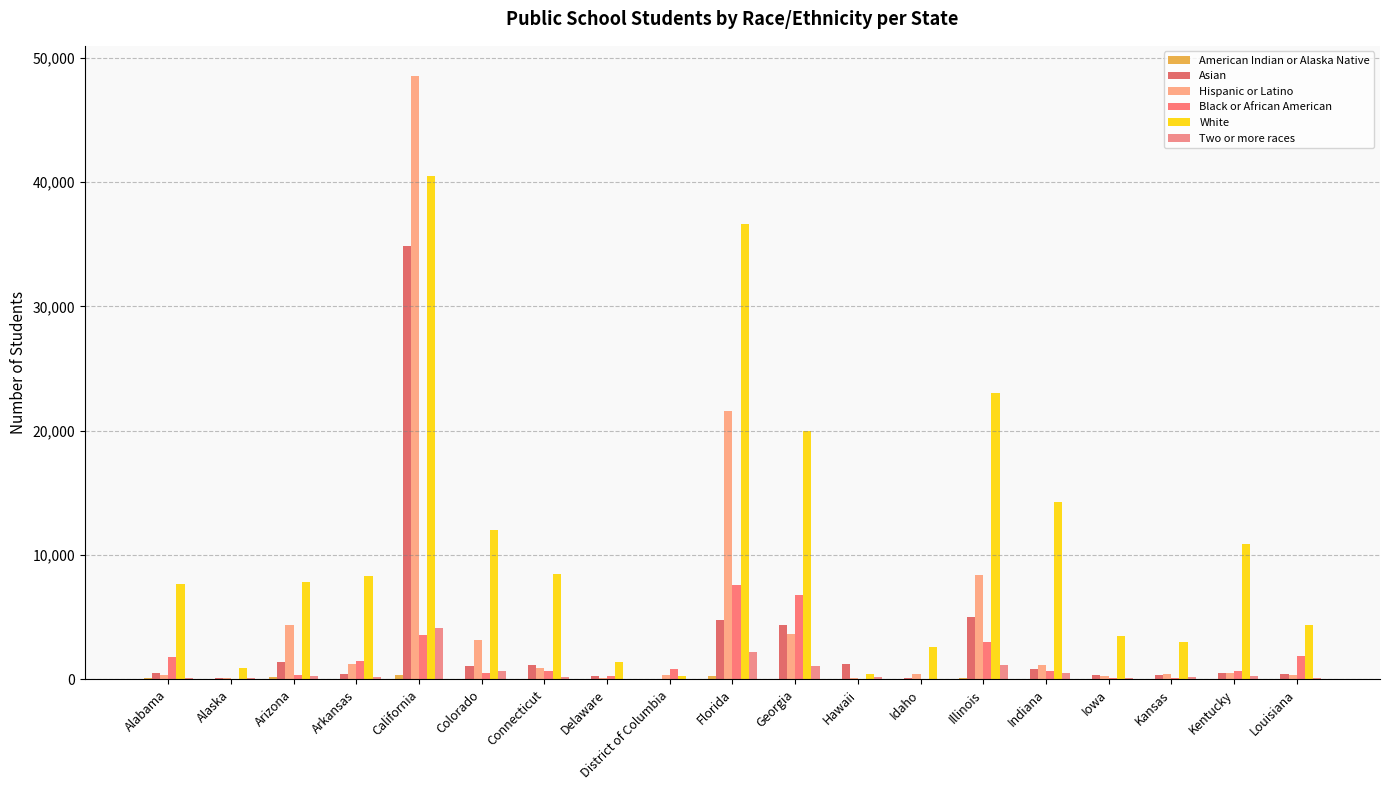

Between Alabama and District of Columbia, which is larger?

Alabama